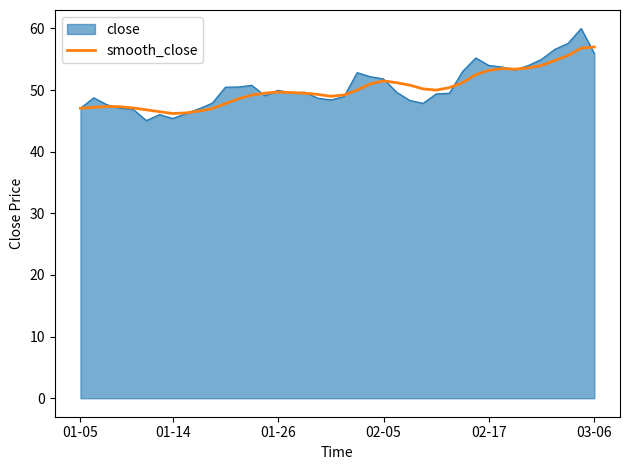

List the series in order of their peak value, lowest first.

smooth_close, close